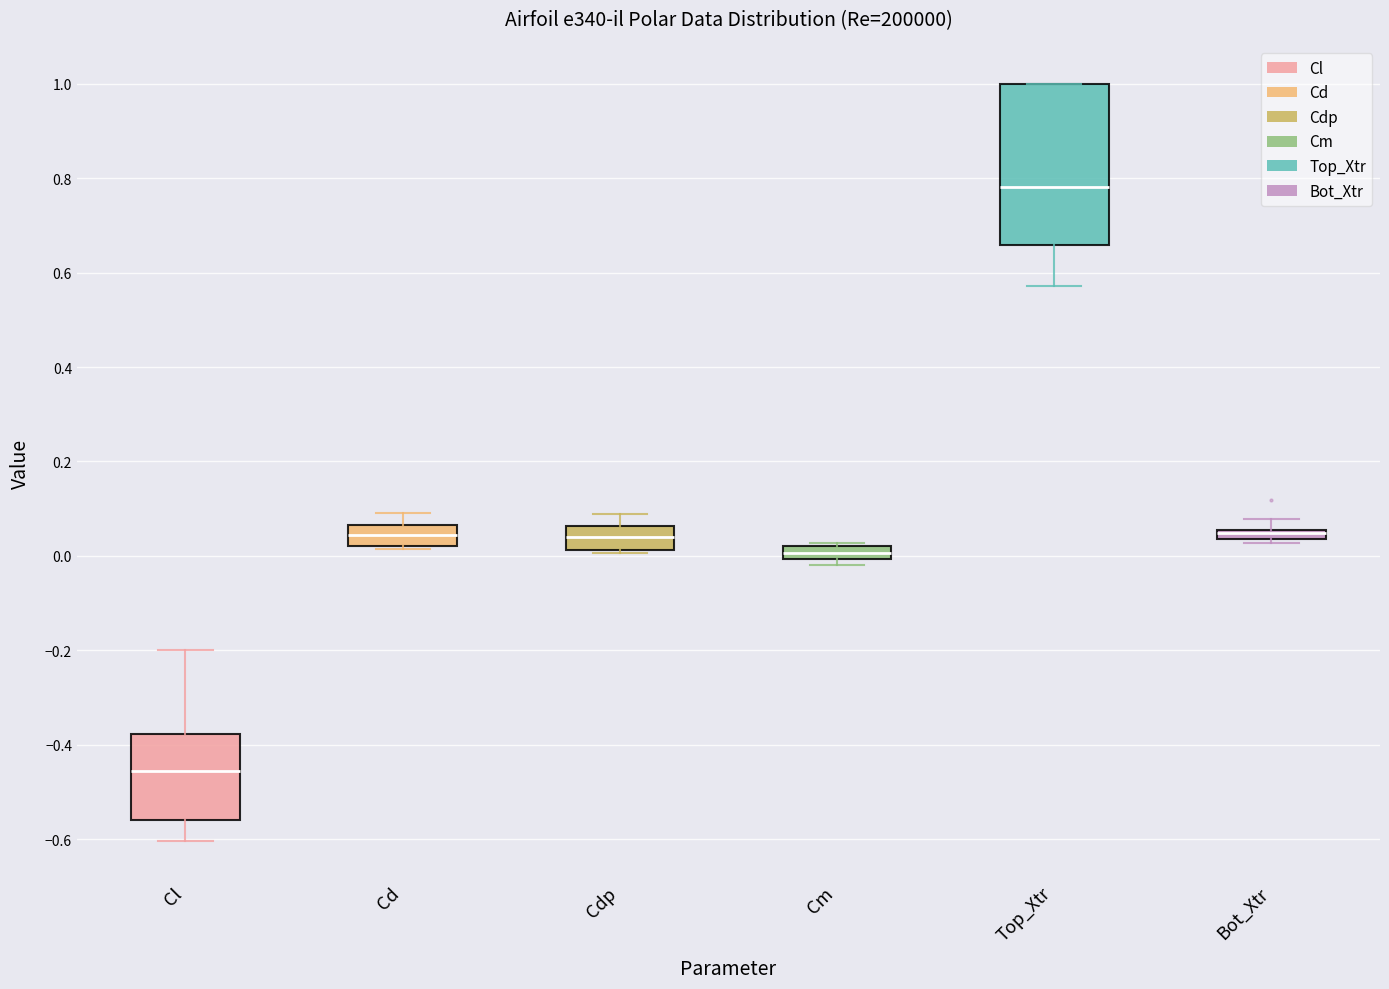

Comparing the boxes themselves (not the whiskers), which one is the tallest?

Top_Xtr